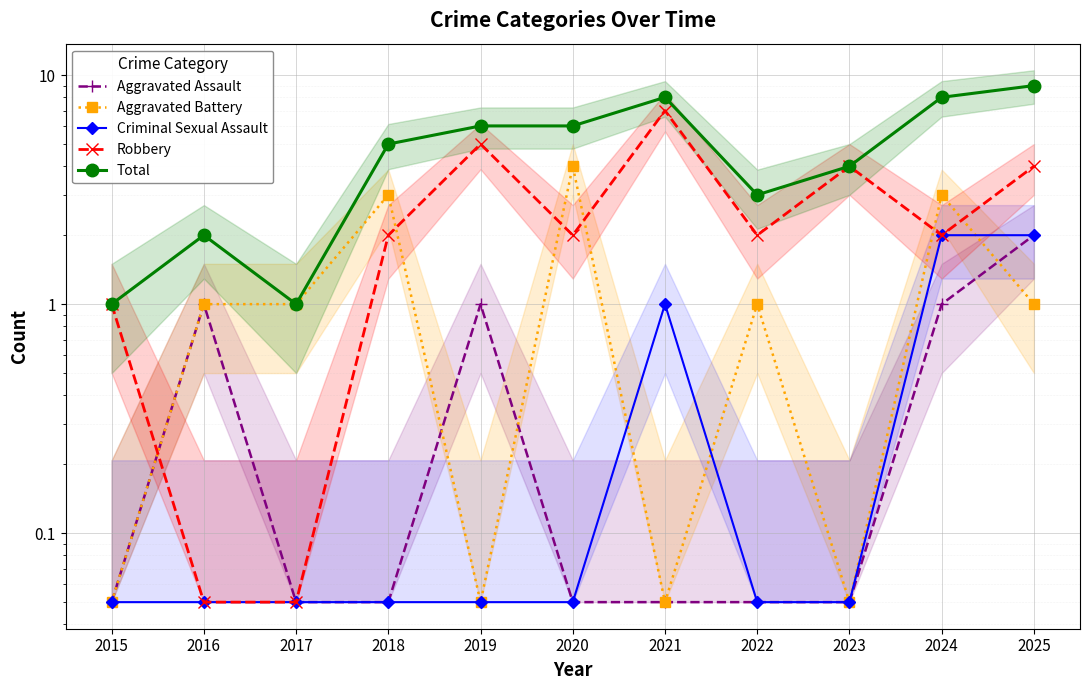

In Aggravated Battery, how many points are higher than both neighbors (excluding endpoints)?

4